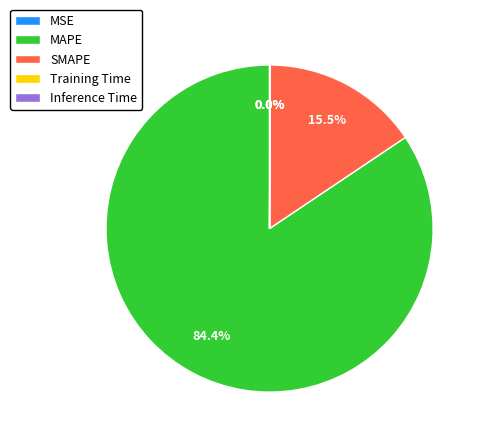

Is there a majority slice in this chart?

Yes